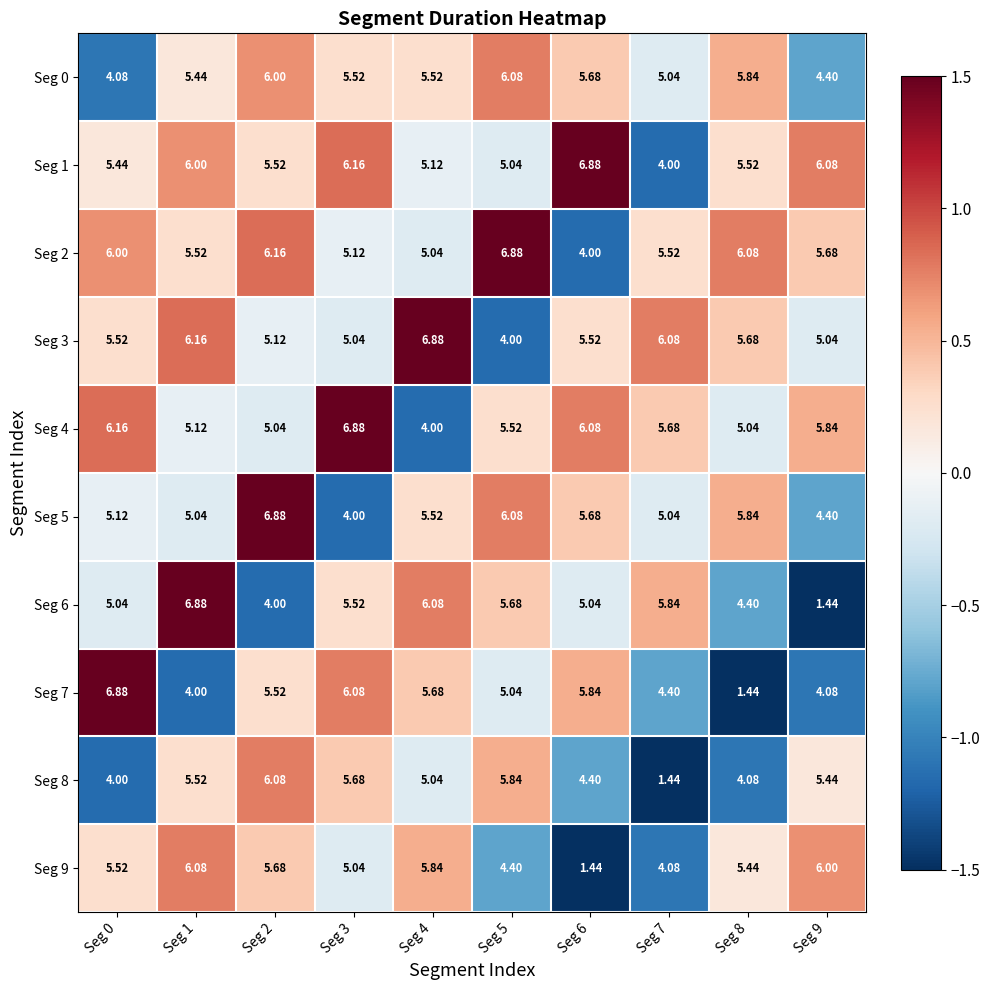

Which category has the highest value across all series?

Seg 6